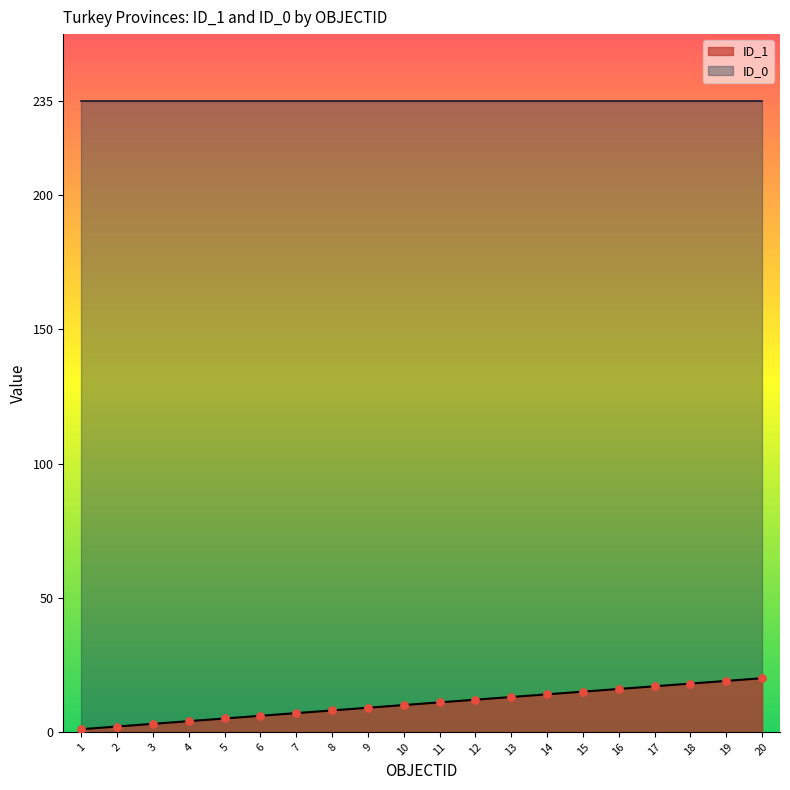

What is the change in value from 13 to 19?

+6